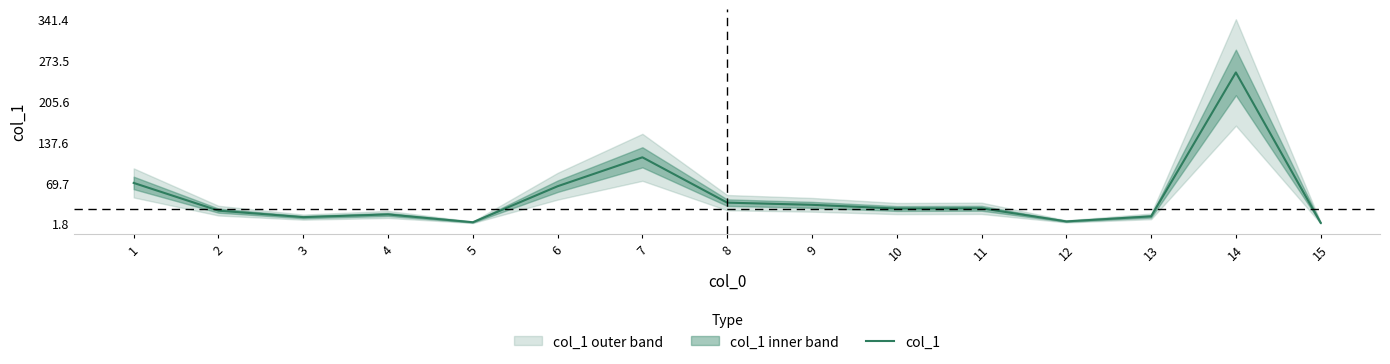

What is the value of the 12th point from the left?

5.1